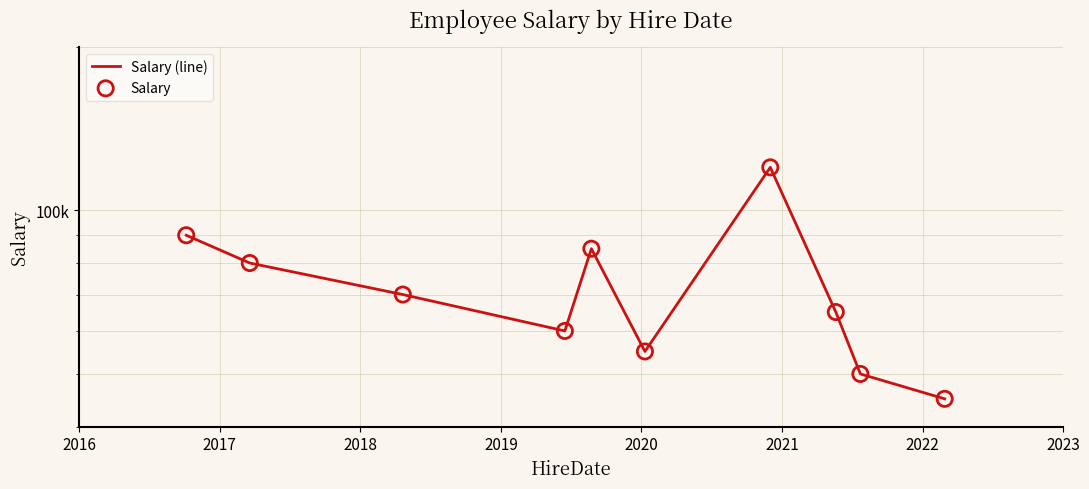

What are all the series names shown in the legend?

Salary (line), Salary